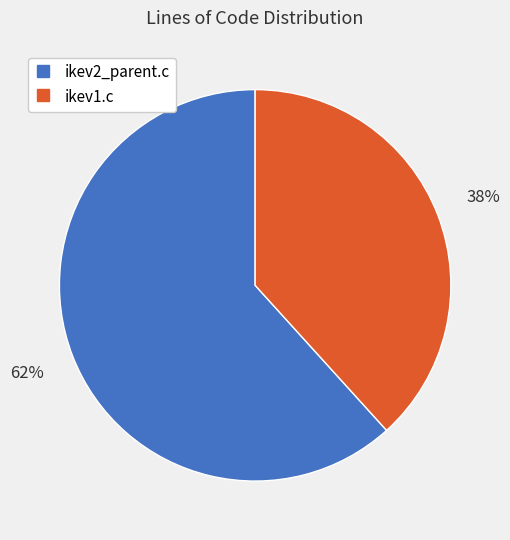

How many slices are in this pie chart?

2